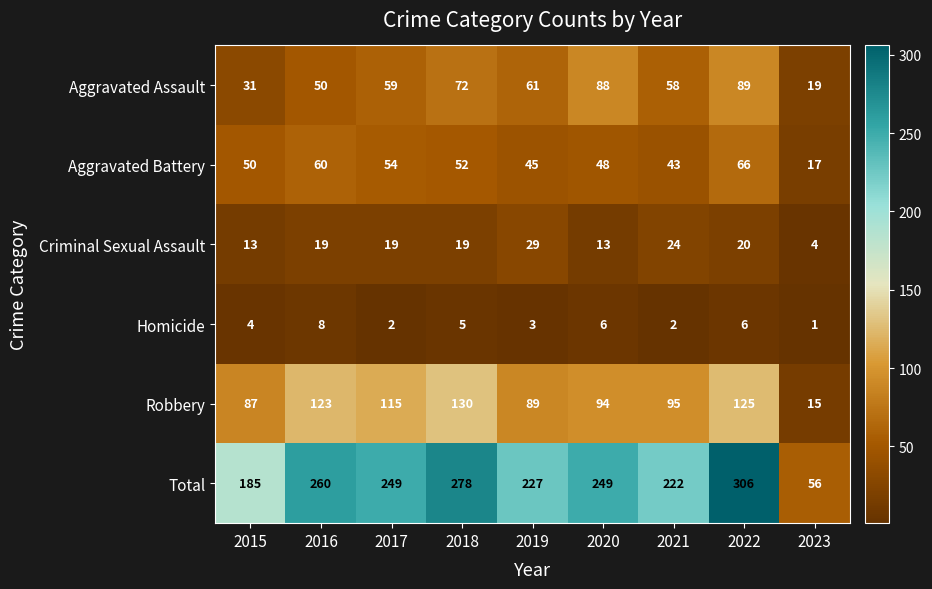

Is it true that Criminal Sexual Assault equals 44 at 2019?

False